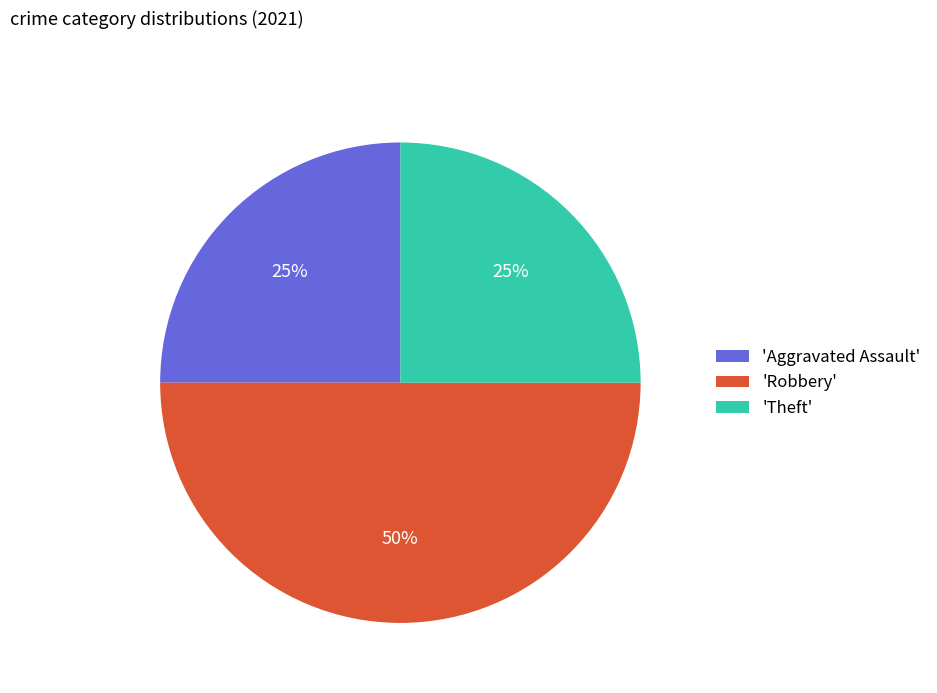

Is 'Aggravated Assault' the majority of the pie?

No